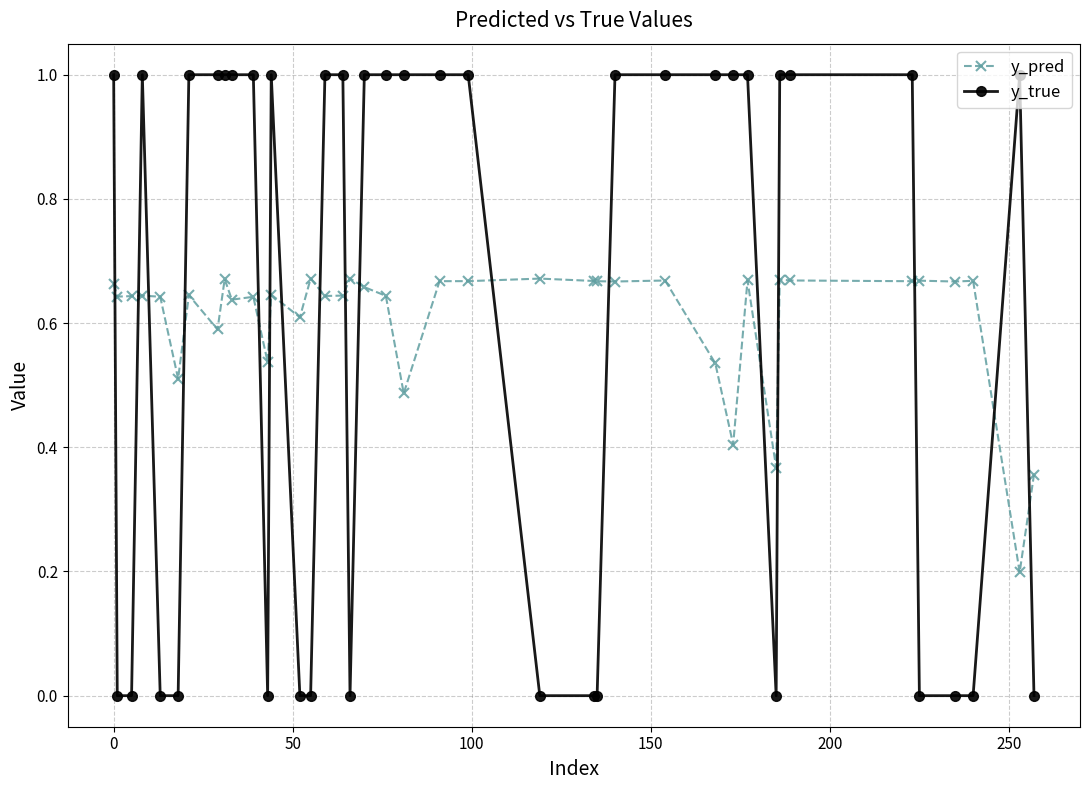

Which series has the largest range (max minus min)?

y_true